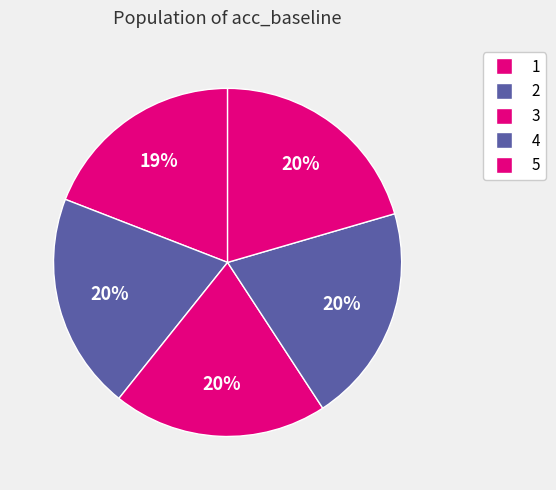

What portion of the pie excludes 5?

79.5%